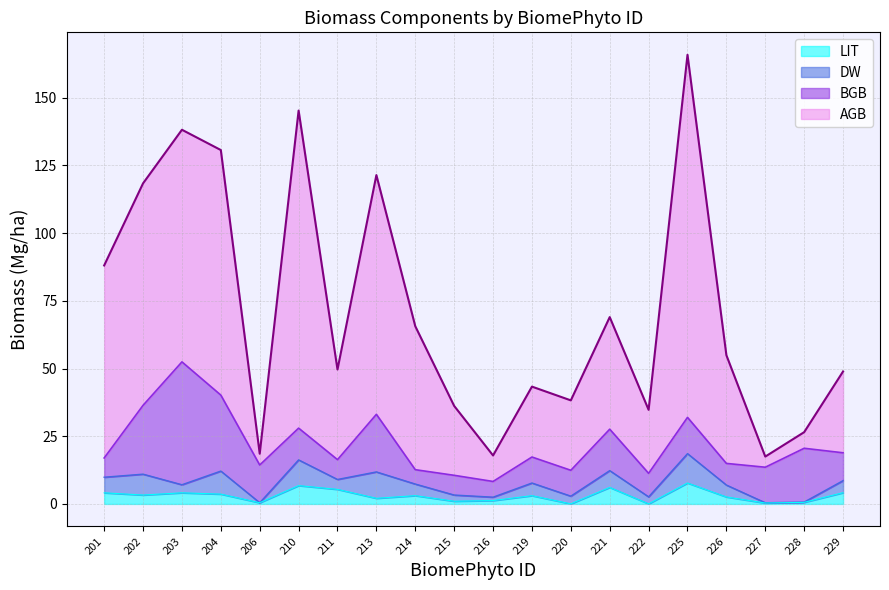

Is the value of AGB at 227 greater than the value of LIT at 225?

Yes